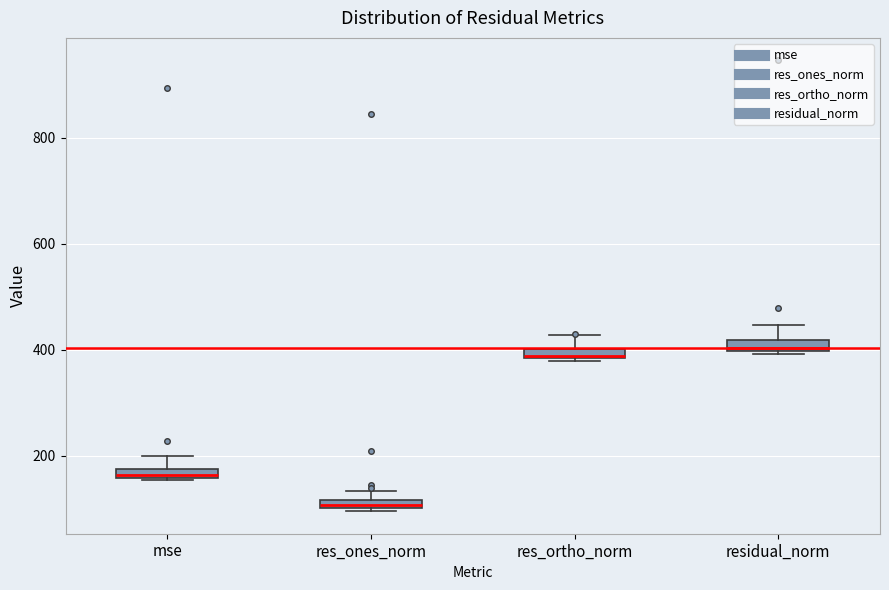

Where is the lower edge of the box for mse on the y-axis? The values are not printed on the chart, so give them approximately, as read against the axis.

160